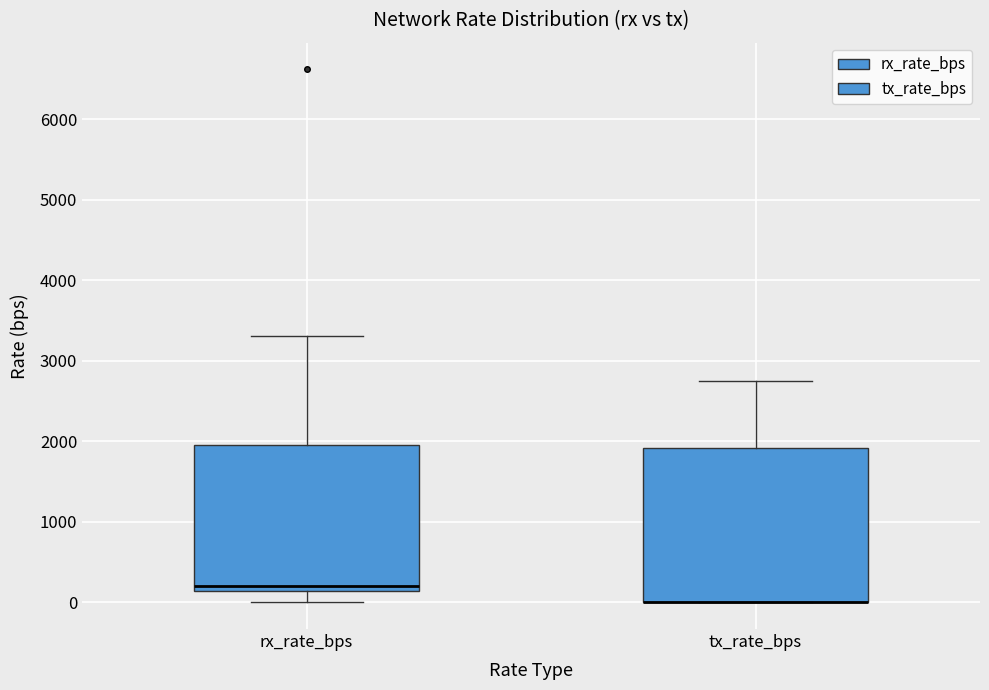

Reading left to right, transcribe this box plot: for each box, give where its median line is, the range the box spans, and where its two whiskers end, as read against the y-axis. The values are not printed on the chart, so give them approximately, as read against the axis.

rx_rate_bps: median 200, box 100 to 2000, whiskers 0 to 3300
tx_rate_bps: median 0 (drawn on the box's lower edge), box 0 to 1900, whiskers 0 to 2800